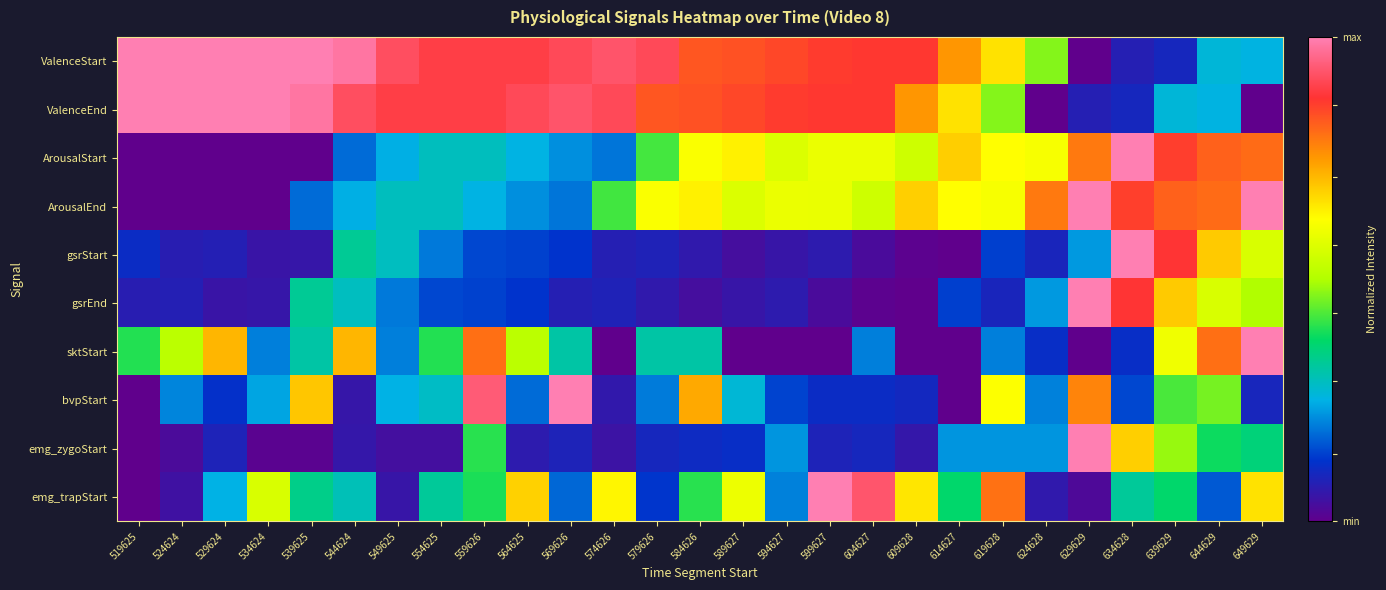

At which category does the chart reach its minimum across all series?

629629